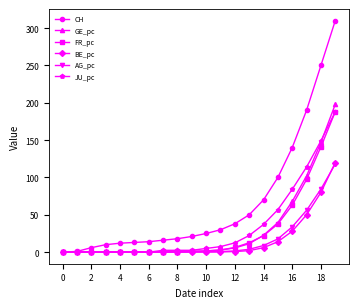

At how many categories does at least one series exceed 135?

4